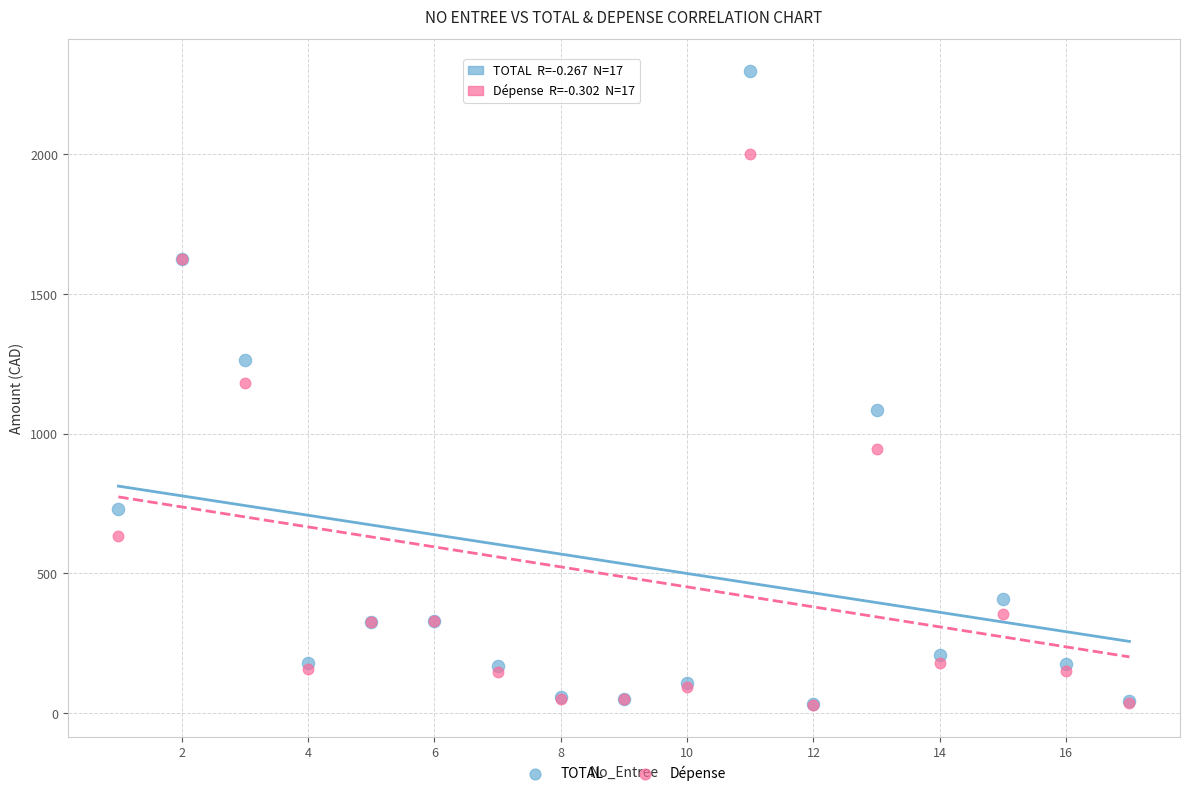

What are all the series names shown in the legend?

TOTAL, Dépense